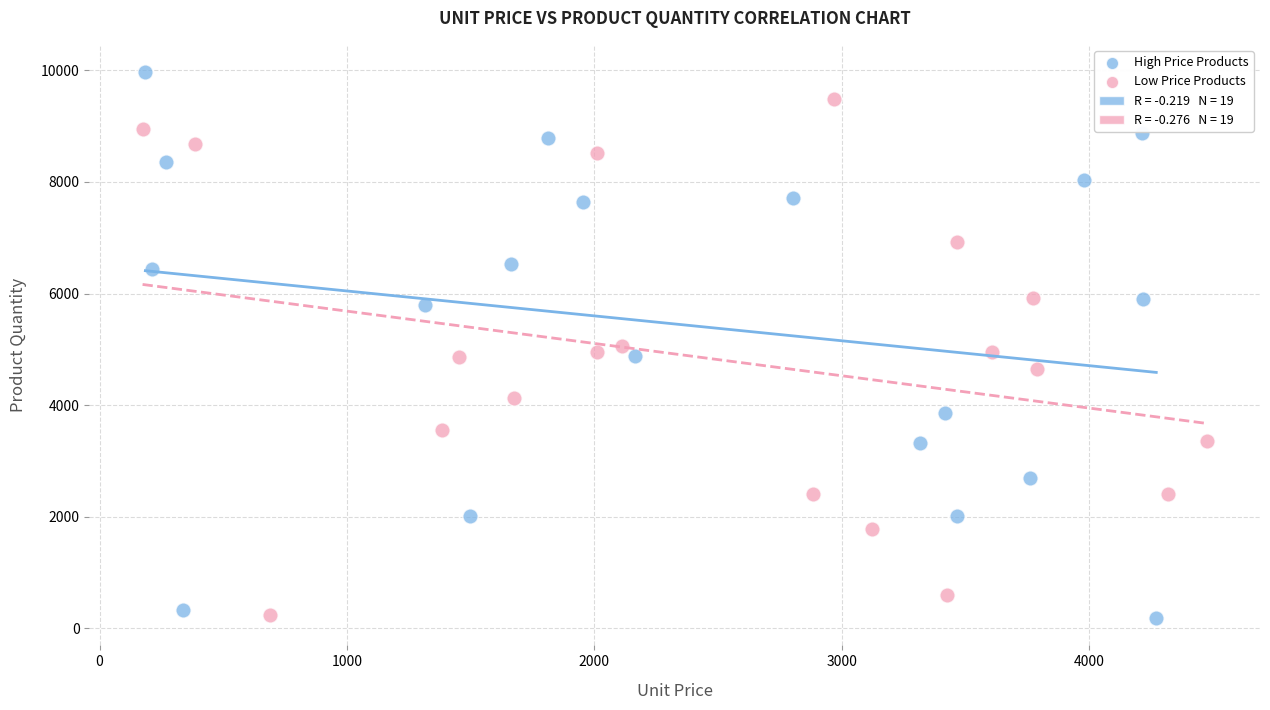

Which series has the widest spread of Y values?

High Price Products